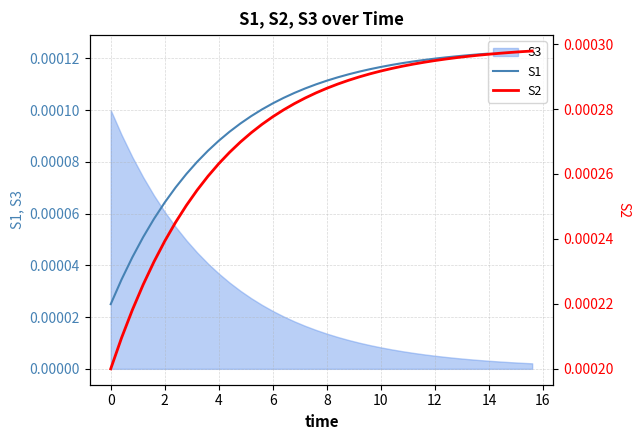

True or false: S2 and S1 intersect in this chart.

False